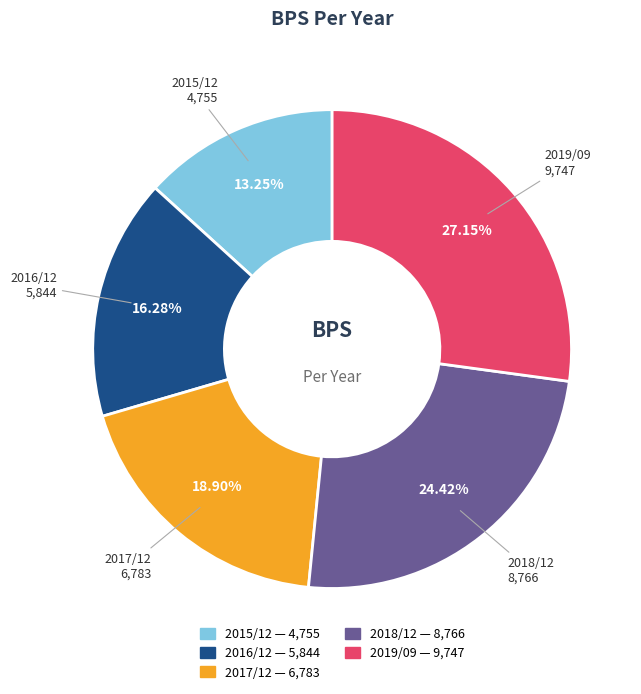

Approximately how many times larger is the value at 2015/12 compared to 2017/12?

0.7